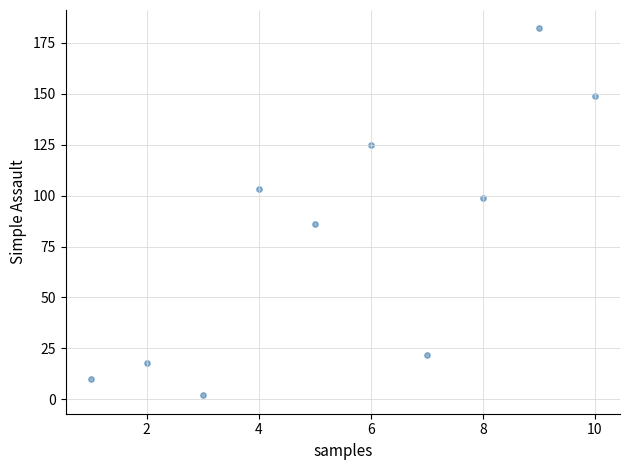

What is the range of Y values (max minus min)?

180